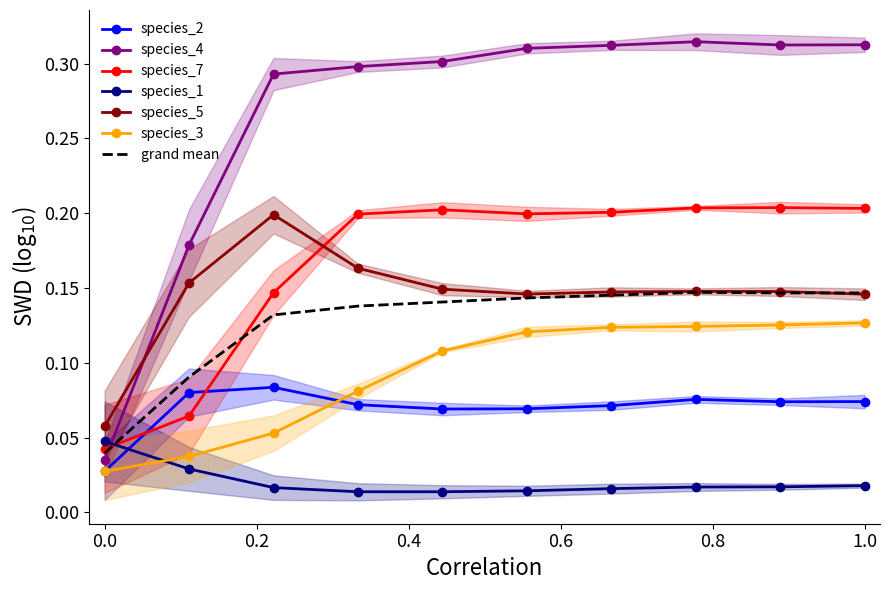

True or false: species_5 and species_7 intersect in this chart.

True